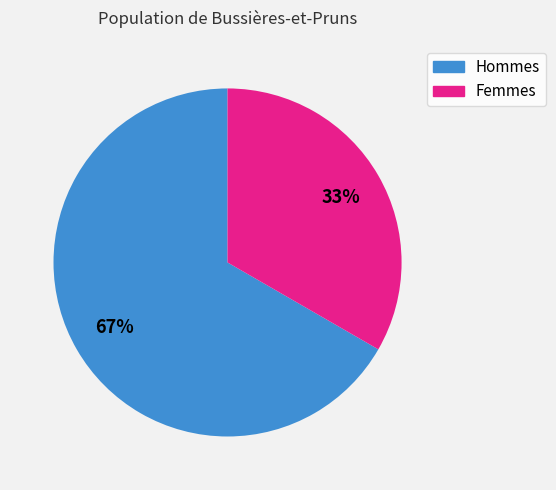

Is there a majority slice in this chart?

Yes